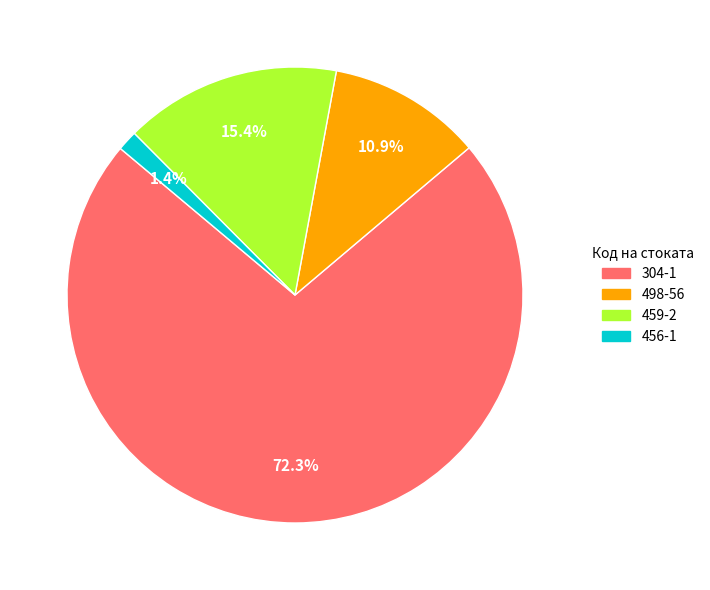

What is the ratio of the value at 304-1 to the value at 498-56?

6.6